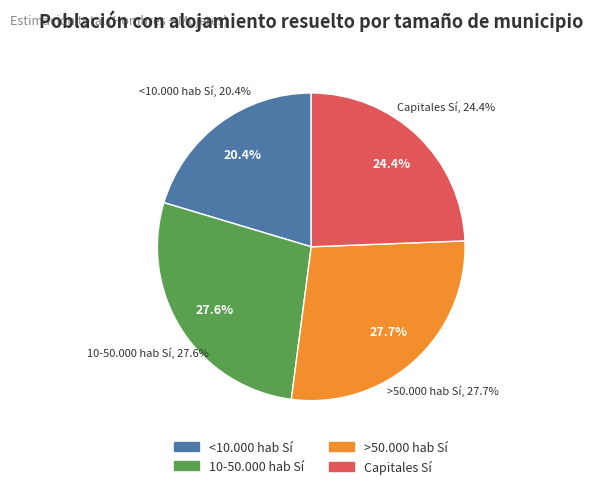

Count the number of slices in the pie.

4